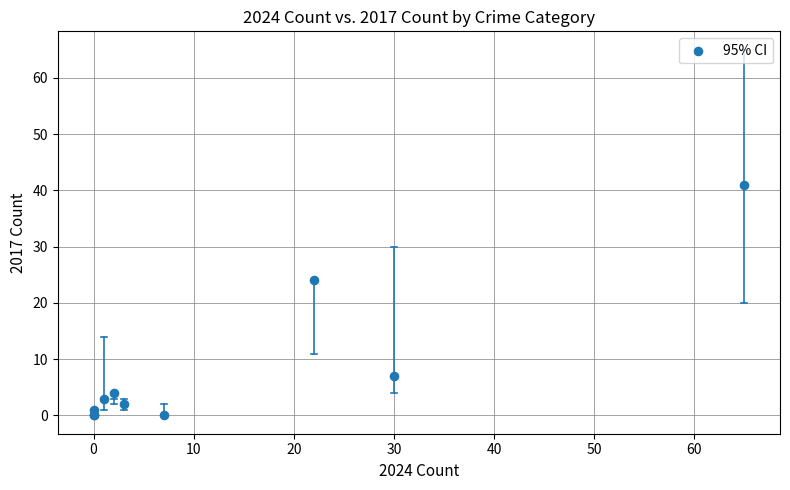

What Y value in the scatter plot is closest to 20?

24